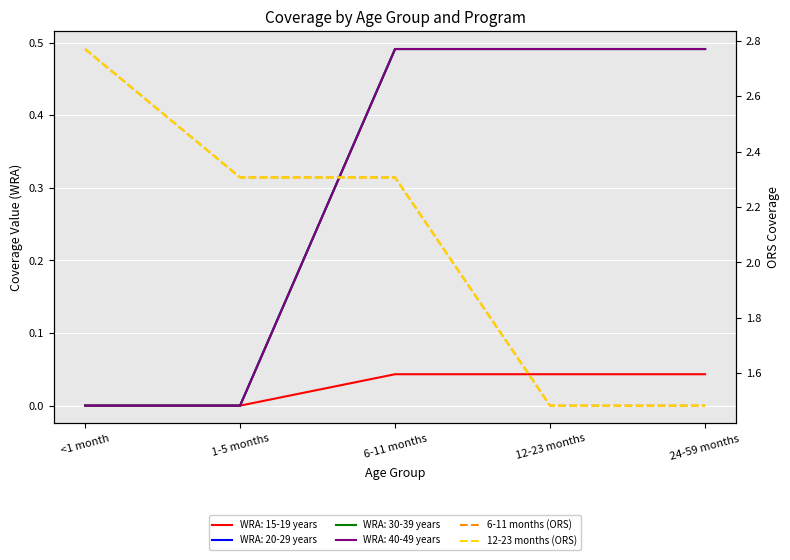

The 12-23 months (ORS) series shows 3.3 at 1-5 months. True or false?

False